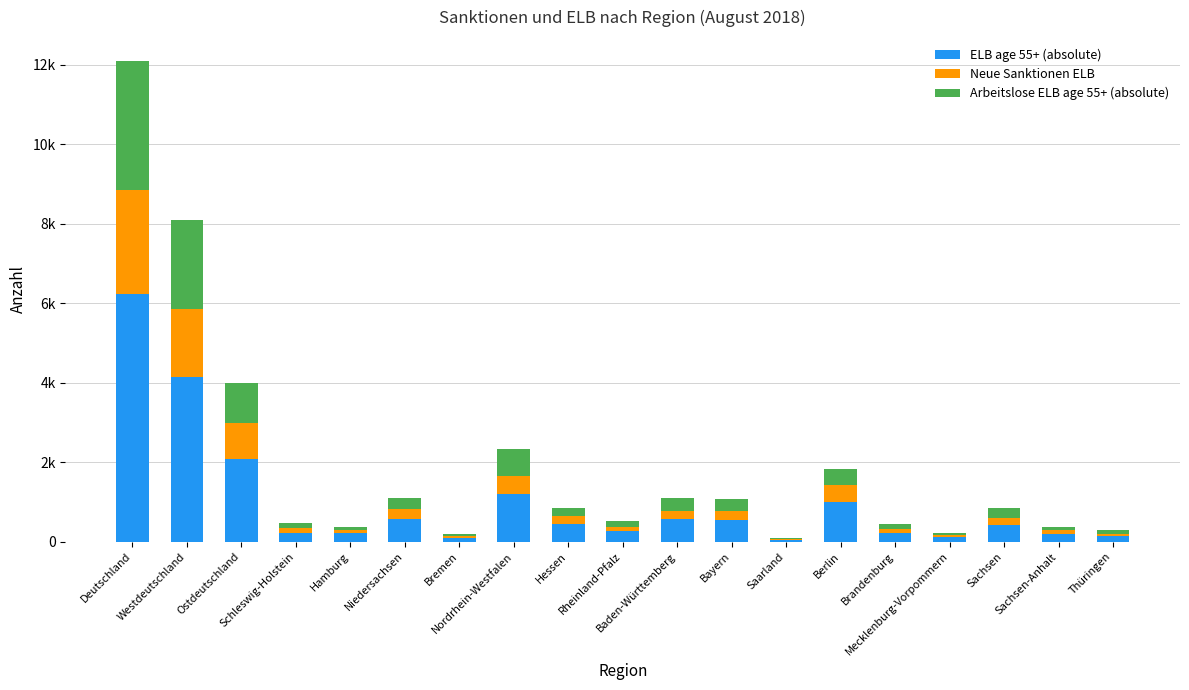

What is the difference between the maximum and minimum values in the Arbeitslose ELB age 55+ (absolute) series?

3230